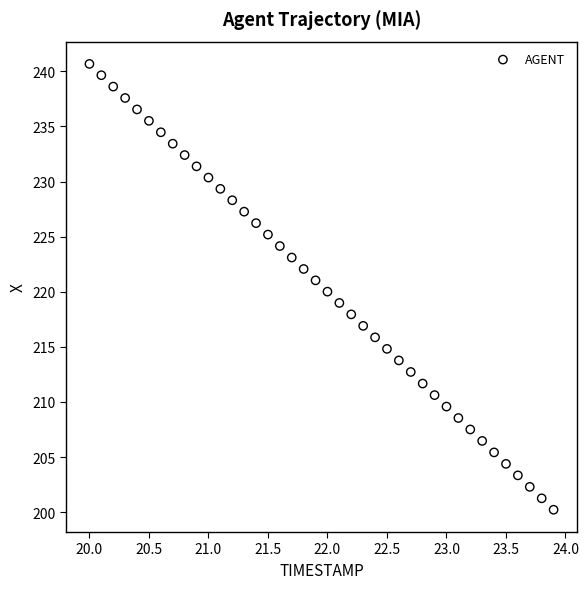

What is the range of X values (max minus min)?

3.9